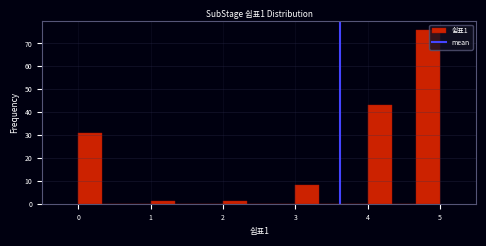

Read against the x-axis, roughly where is the centre of the tallest bar?

4.8